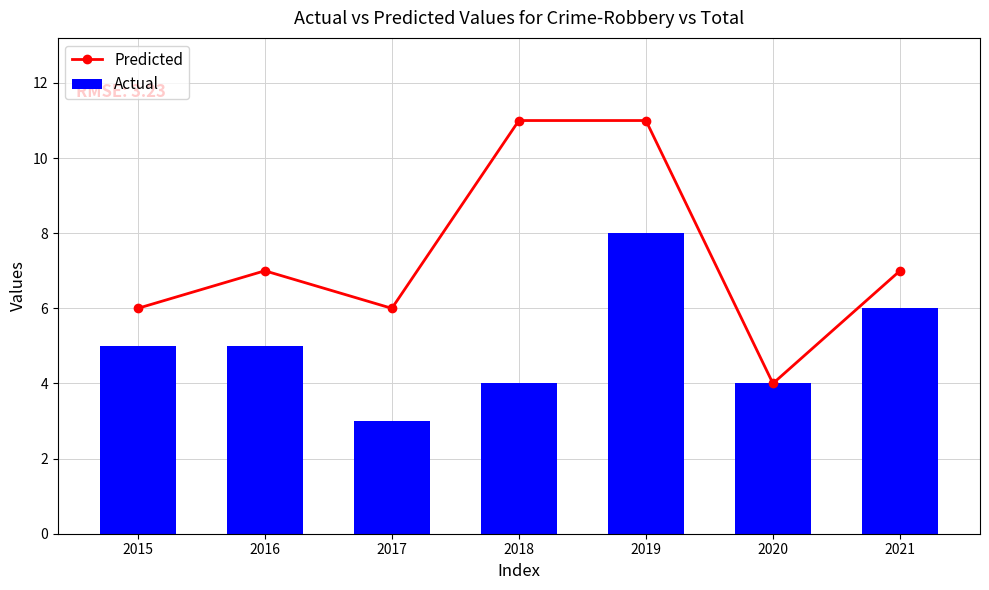

At which label is Predicted closest to 7?

2016